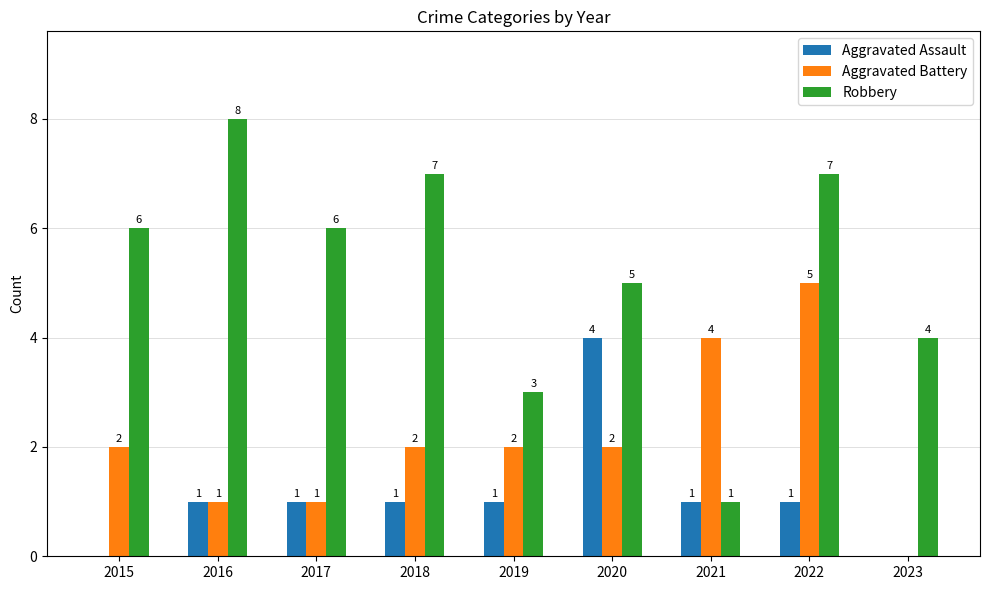

What is the approximate value of Aggravated Battery at 2016?

1